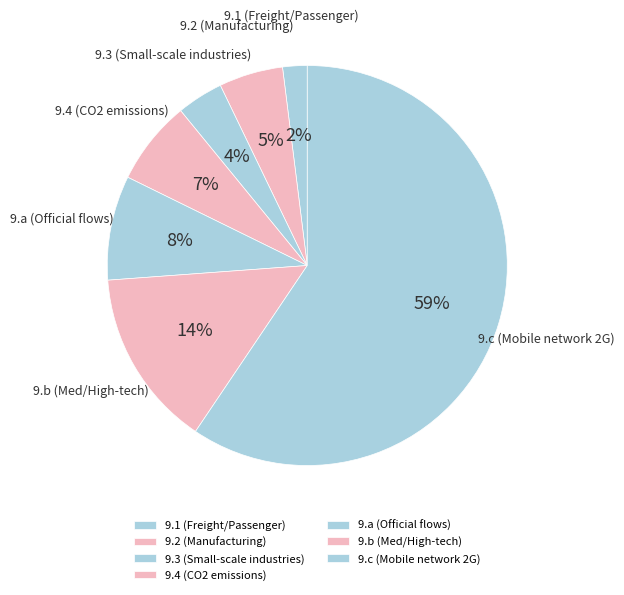

What is the smallest slice in the pie chart?

9.1 (Freight/Passenger)